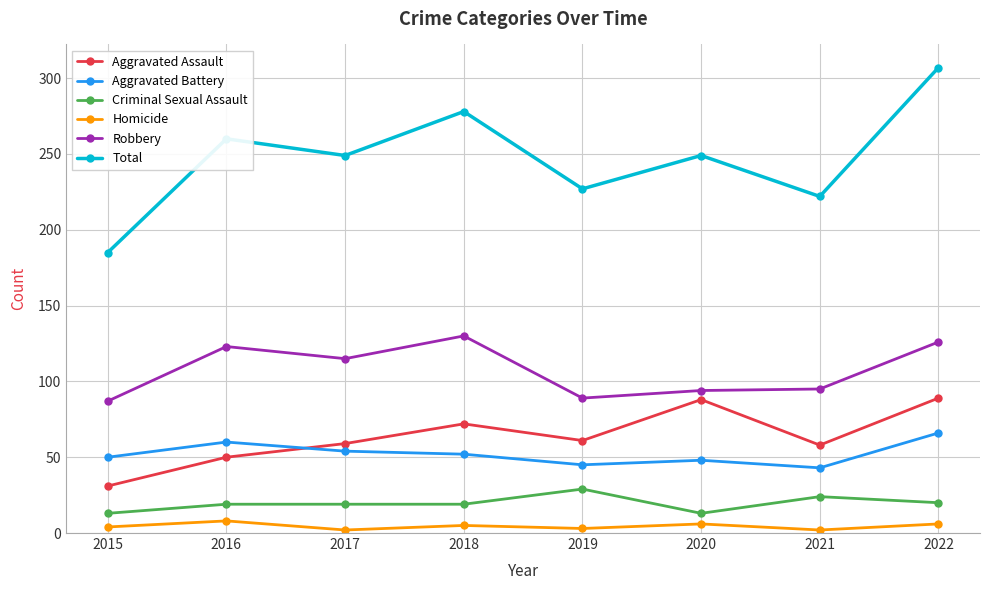

What is the maximum value shown in the chart?

307